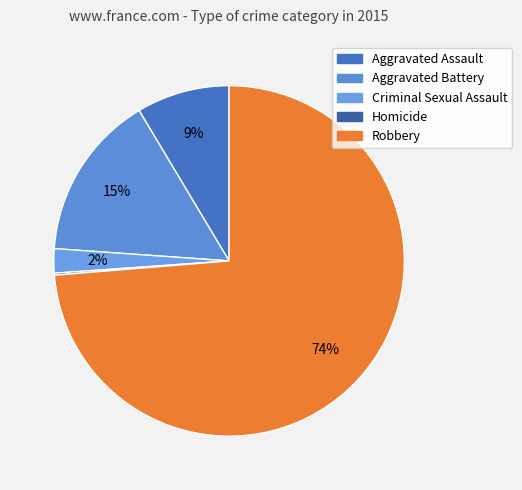

How many slices are in this pie chart?

5